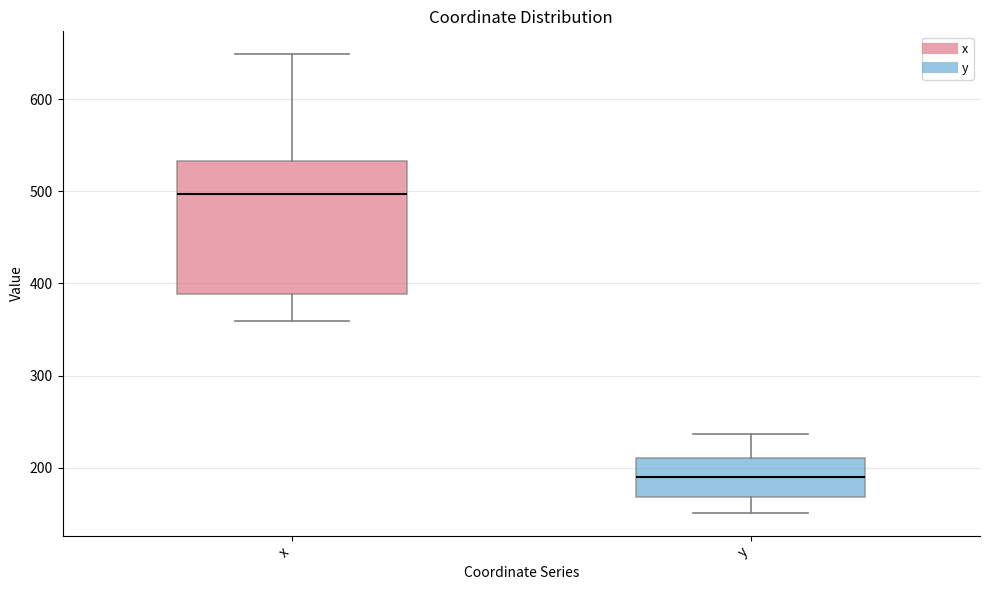

Comparing the boxes themselves (not the whiskers), which one is the tallest?

x